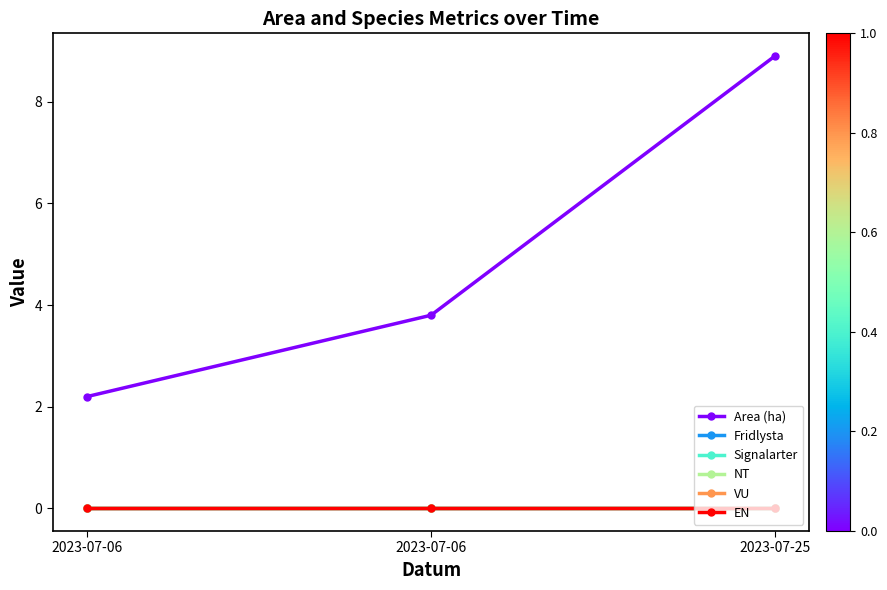

What are all the series names shown in the legend?

Area (ha), Fridlysta, Signalarter, NT, VU, EN